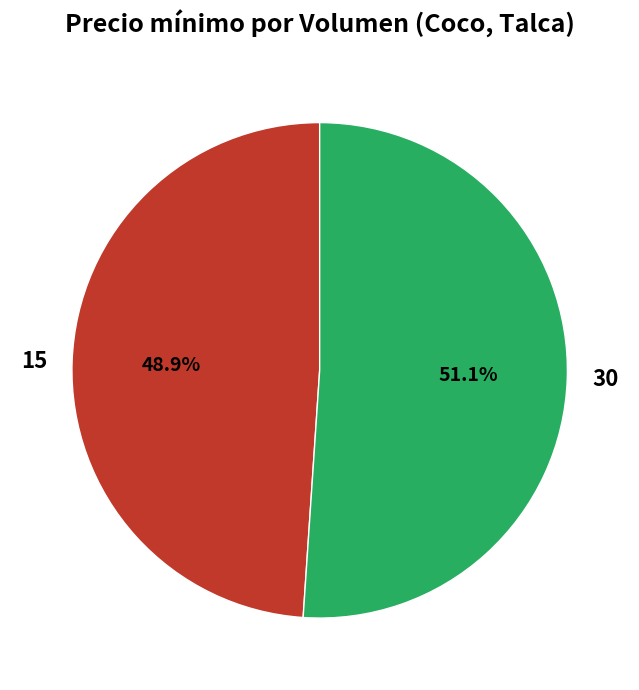

Does any single category account for the majority?

Yes